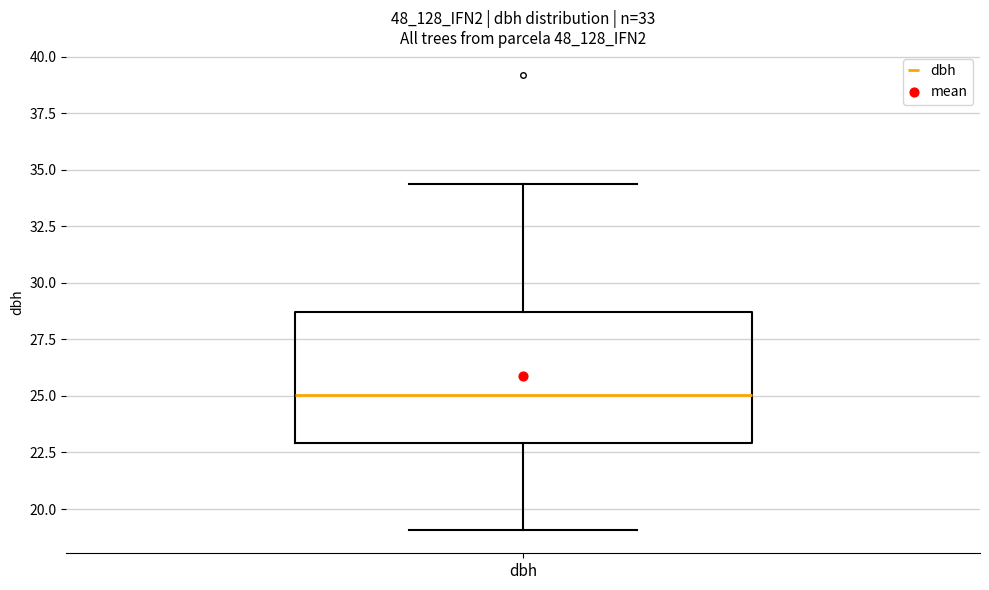

Transcribe this box plot: give where the median line is, the range the box spans, and where the two whiskers end, as read against the y-axis. The values are not printed on the chart, so give them approximately, as read against the axis.

median 25.0, box 23.0 to 28.5, whiskers 19.0 to 34.5